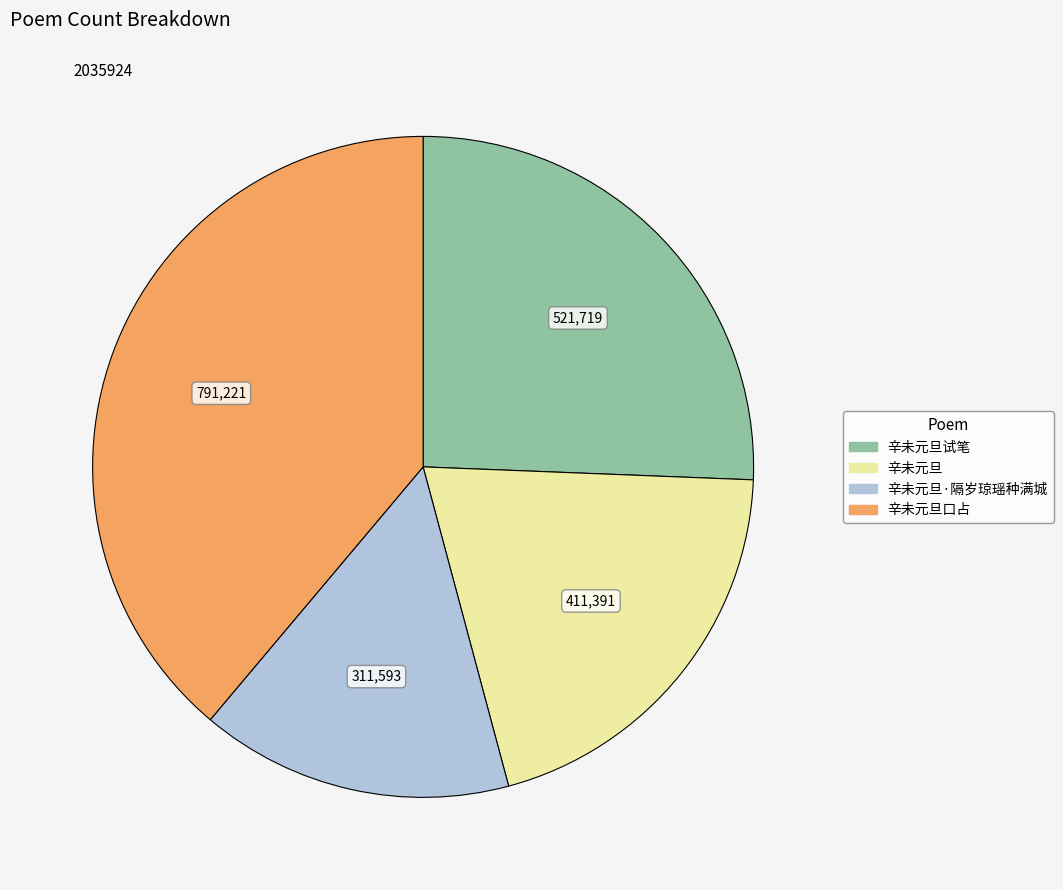

Does any single category account for the majority?

No